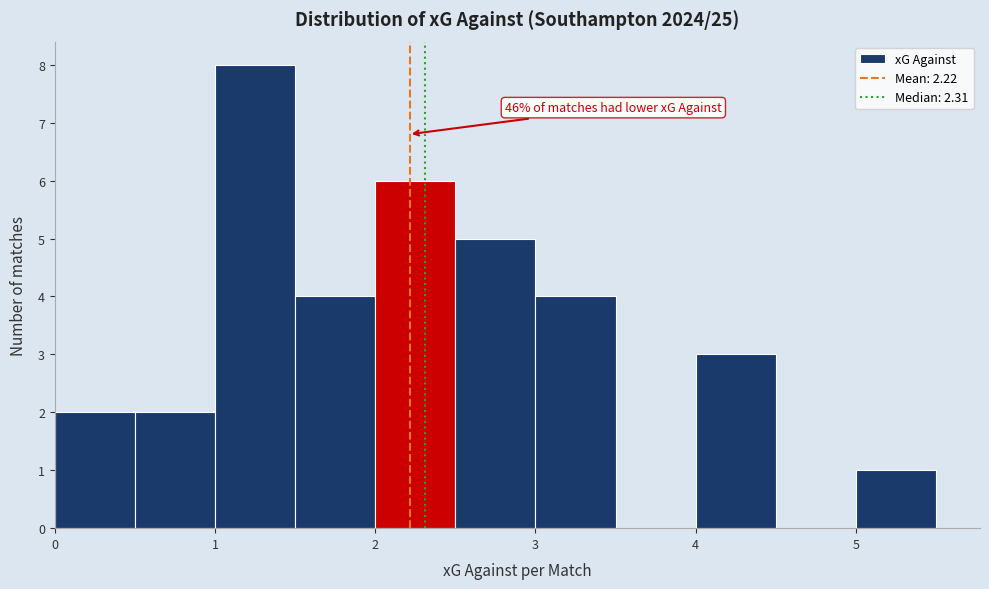

Which range on the x-axis has the tallest bar?

1.0 to 1.5